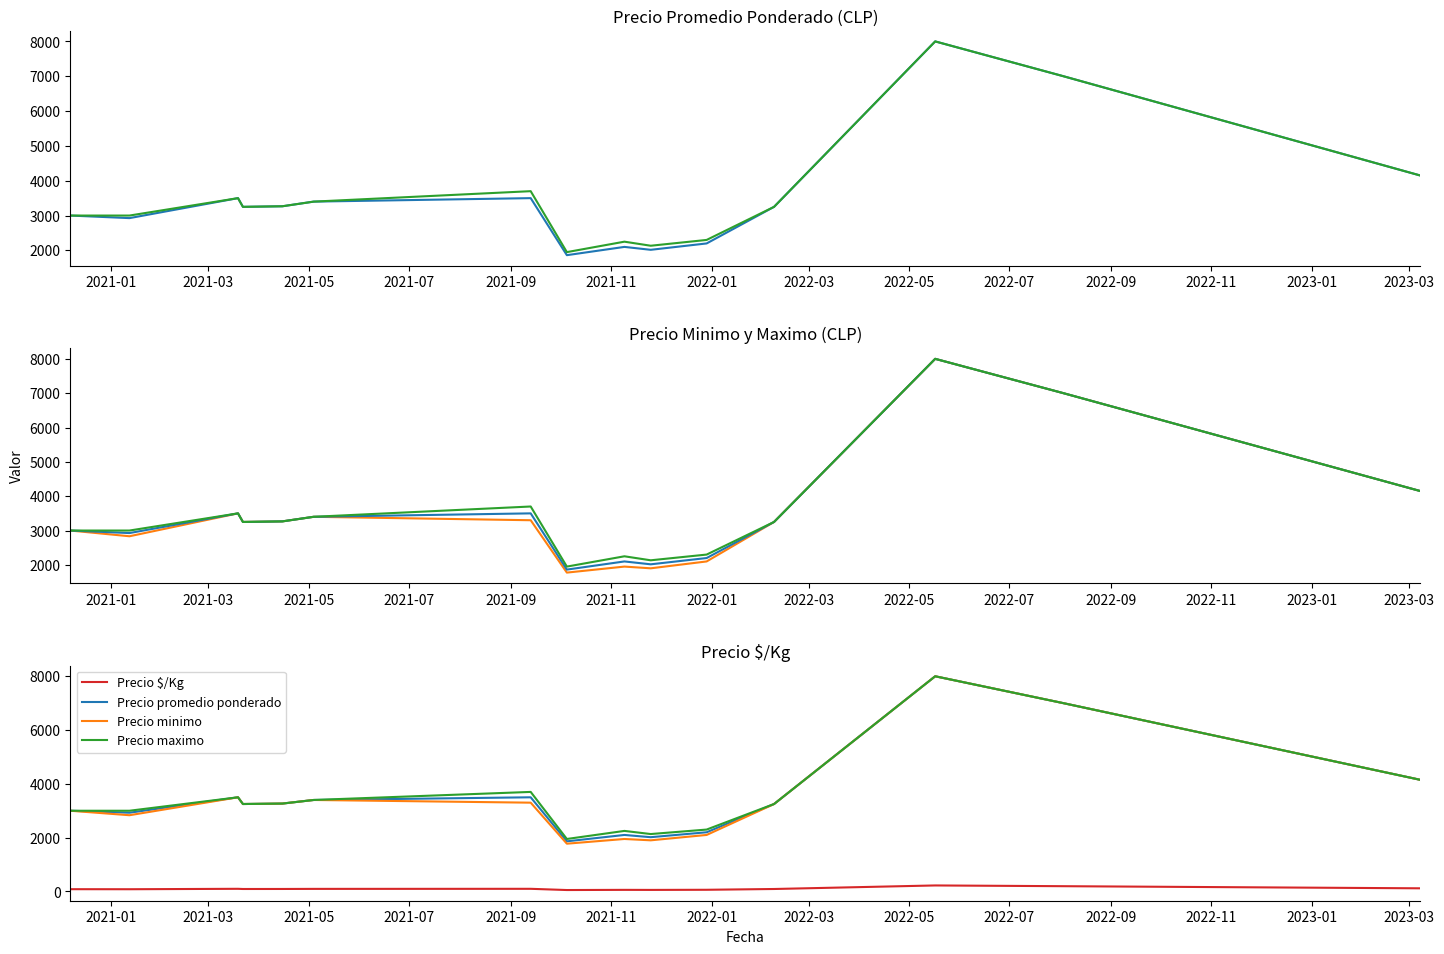

What is the difference between the maximum and minimum values in the Precio minimo series?

6225.0